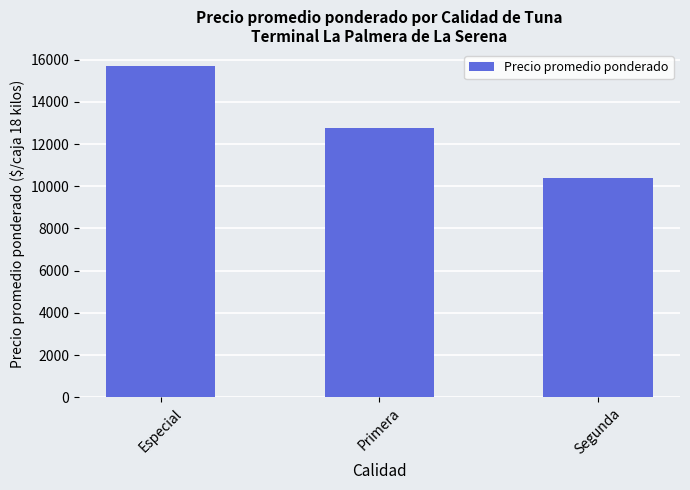

Count the number of categories in the chart.

3